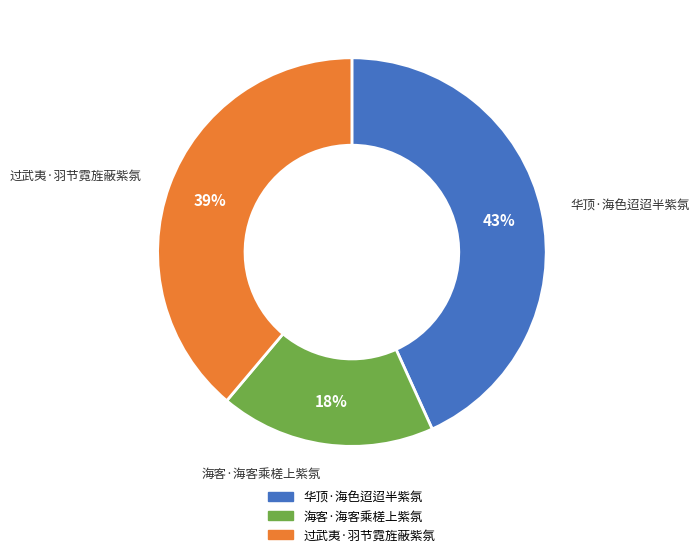

What is the ratio of the value at 华顶·海色迢迢半紫氛 to the value at 海客·海客乘槎上紫氛?

2.4